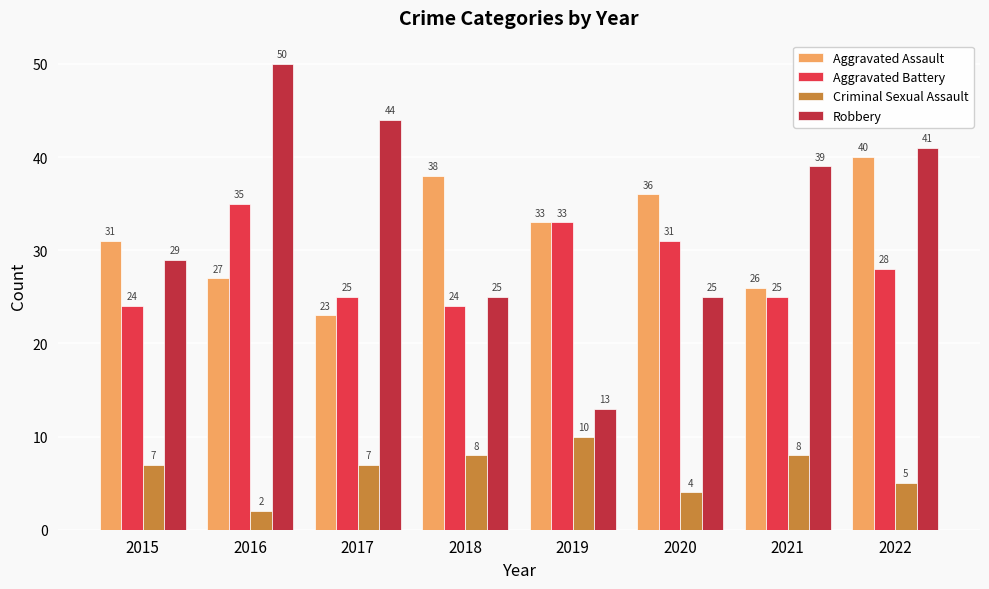

Is it true that Aggravated Battery equals 31 at 2020?

True